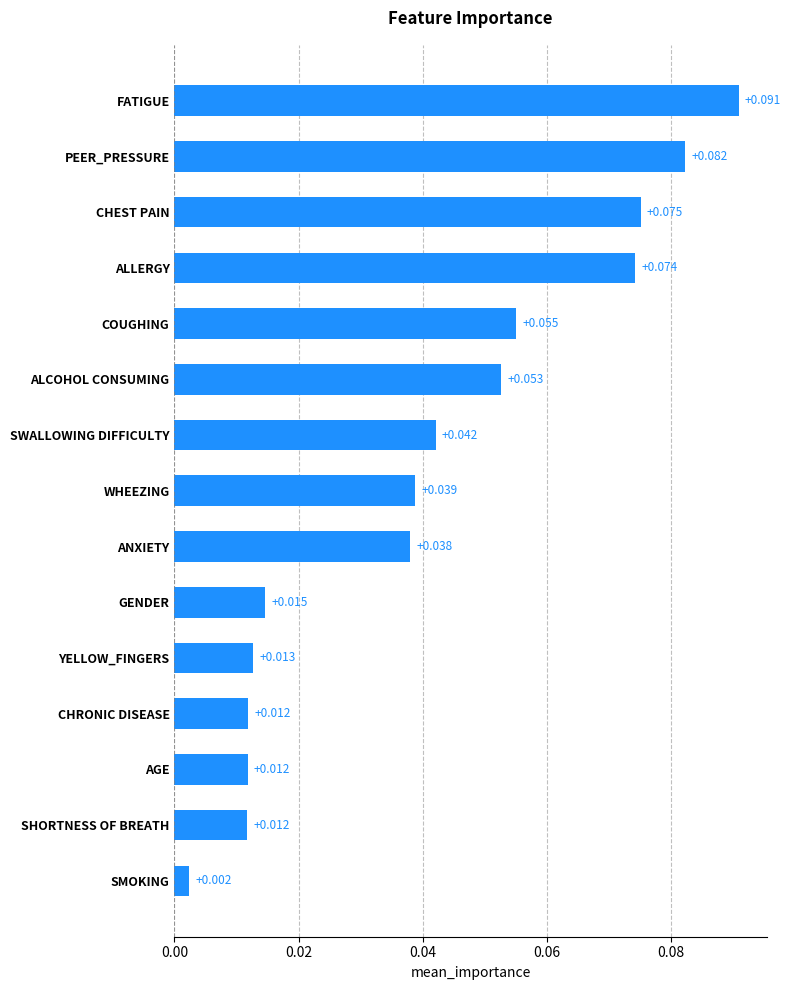

Where is the data nearest to the value 0?

SMOKING